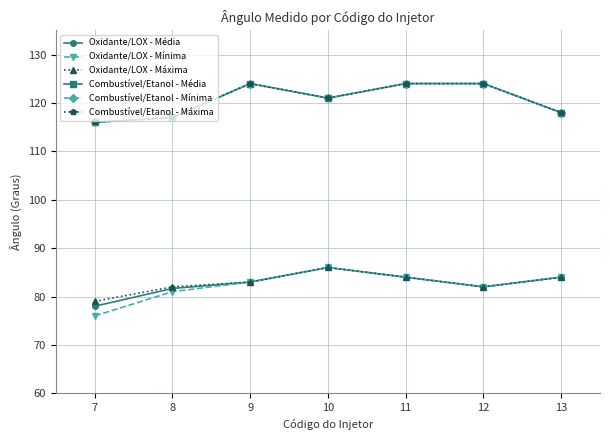

How many Combustível/Etanol - Mínima values are between 117 and 124?

6